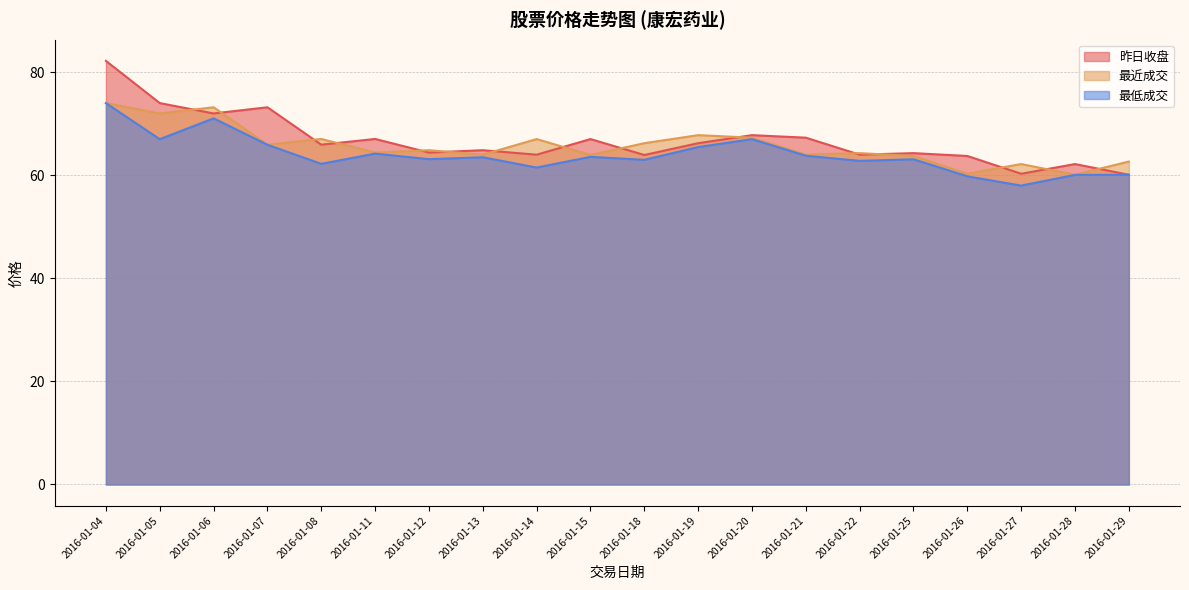

The 昨日收盘 series shows 64.0 at 2016-01-14. True or false?

True